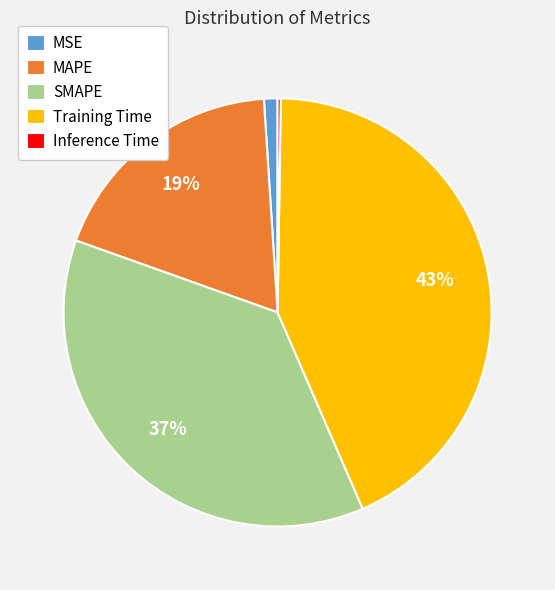

What is the largest slice in the pie chart?

Training Time